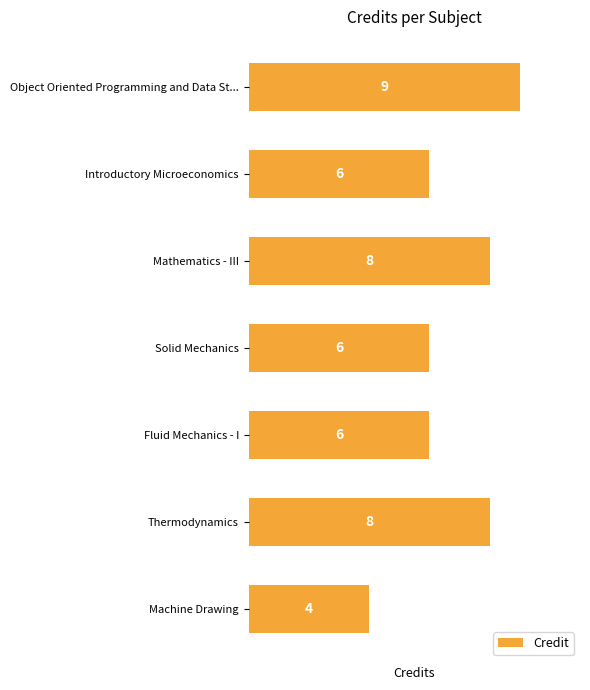

Between Object Oriented Programming and Data St... and Fluid Mechanics - I, which is larger?

Object Oriented Programming and Data St...